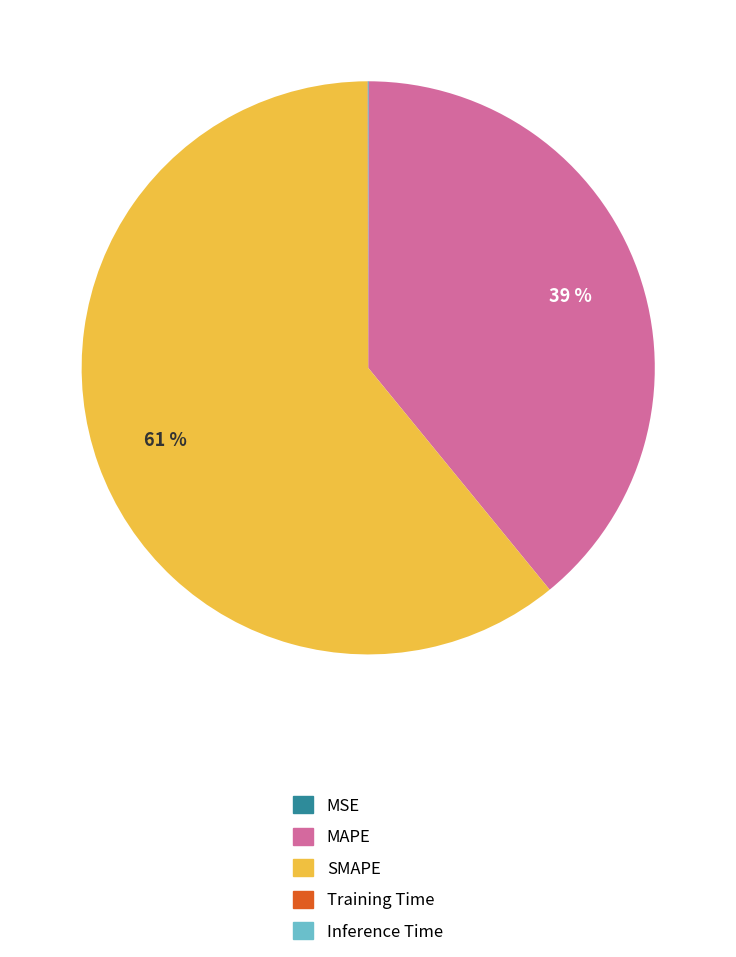

To the nearest percent, what percentage of the pie is MAPE?

39%